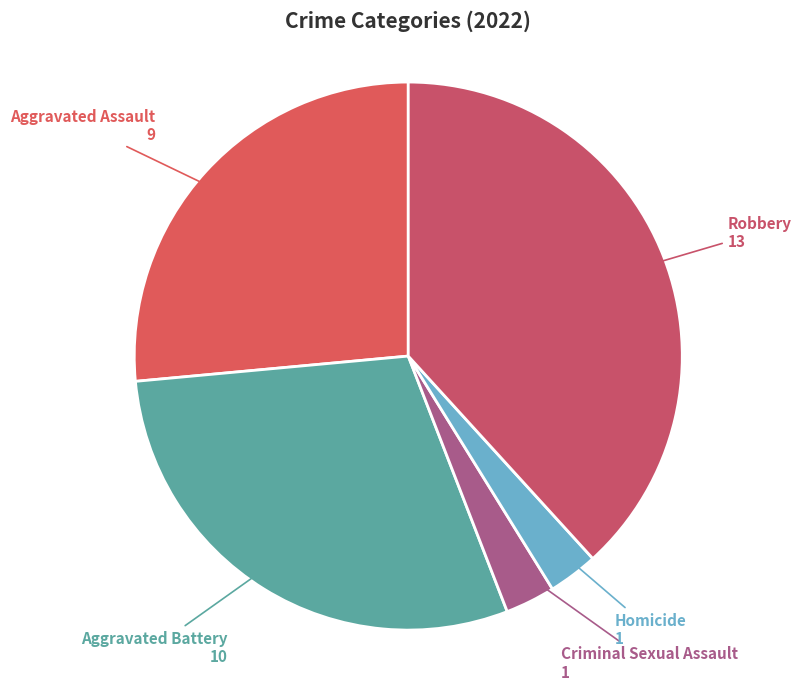

Count the number of slices in the pie.

5